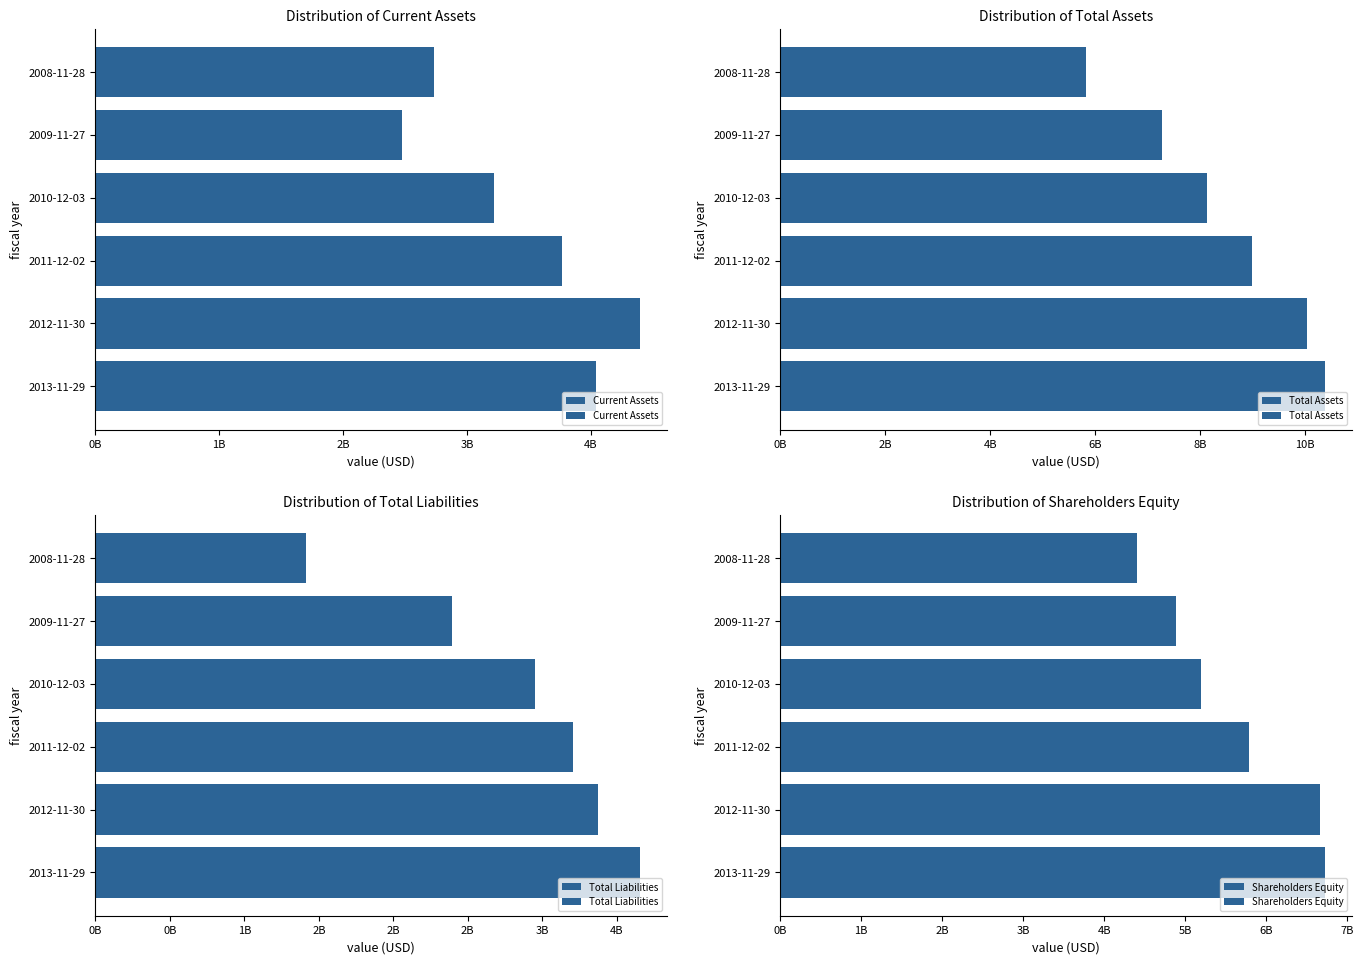

What is the difference between the second highest and second lowest values in the Total Liabilities series?

983378000